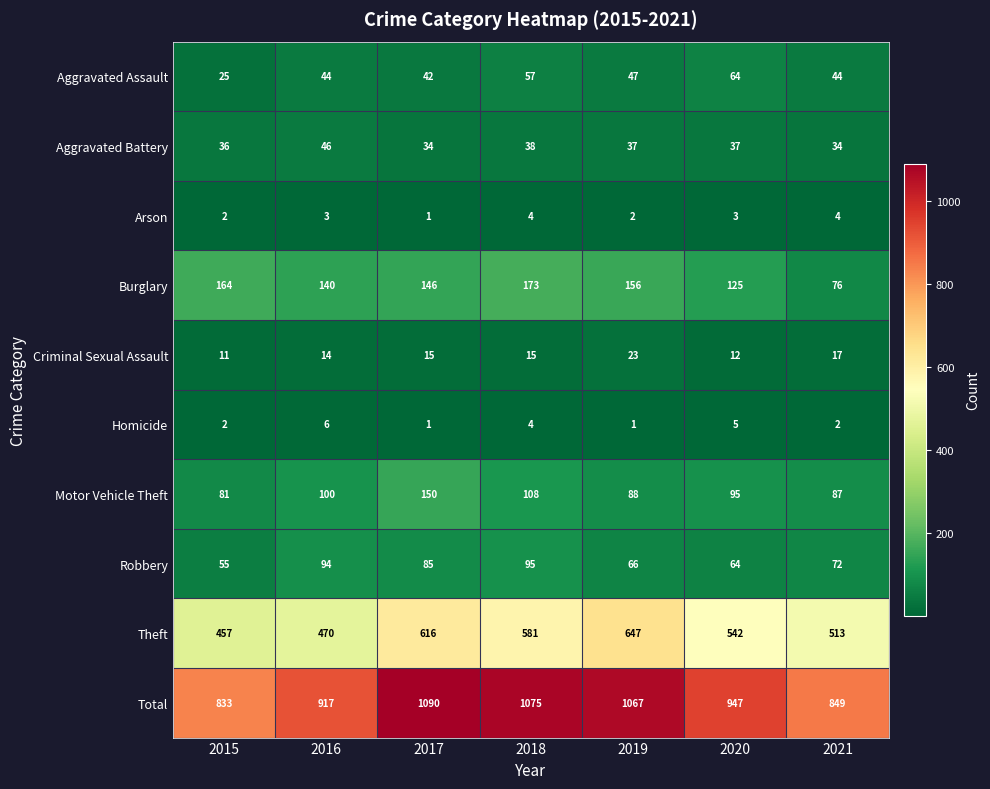

The value of Homicide at 2021 is 1. True or false?

False